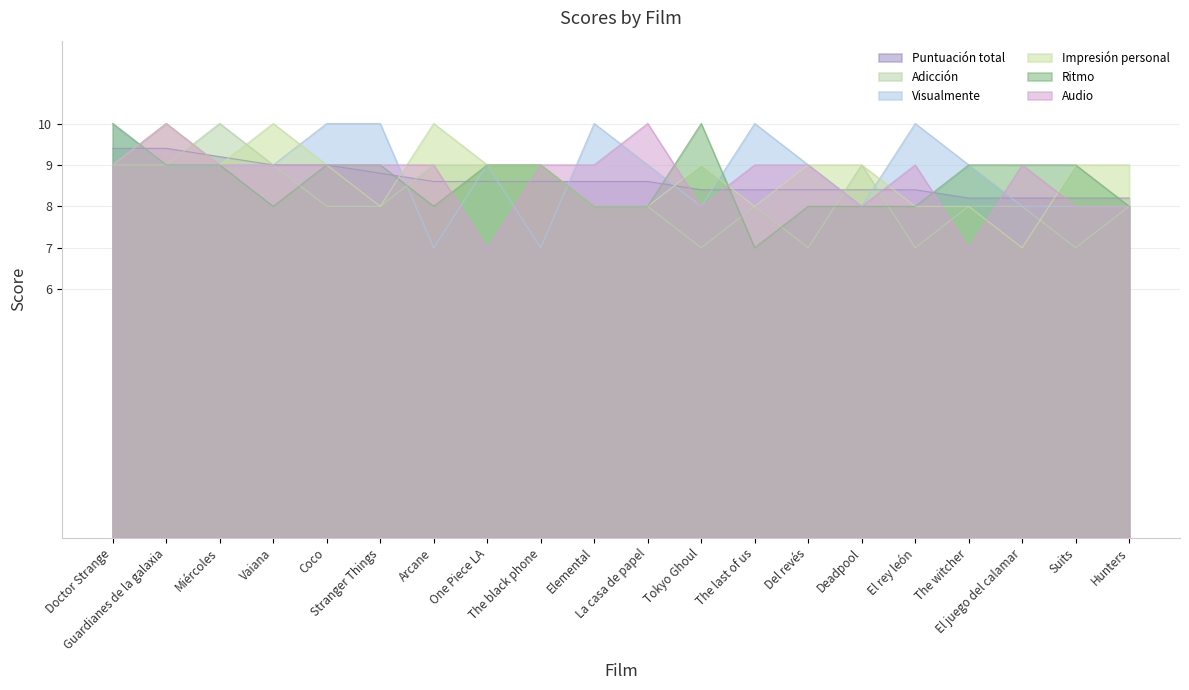

Reading left to right, list all the values displayed in this chart.

Puntuación total: 9.4	9.4	9.2	9.0	9.0	8.8	8.6	8.6	8.6	8.6	8.6	8.4	8.4	8.4	8.4	8.4	8.2	8.2	8.2	8.2
Adicción: 9.0	9.0	10.0	9.0	8.0	8.0	9.0	9.0	9.0	8.0	8.0	7.0	8.0	7.0	9.0	7.0	8.0	8.0	7.0	8.0
Visualmente: 10.0	9.0	9.0	9.0	10.0	10.0	7.0	9.0	7.0	10.0	9.0	8.0	10.0	9.0	8.0	10.0	9.0	8.0	8.0	8.0
Impresión personal: 9.0	10.0	9.0	10.0	9.0	8.0	10.0	9.0	9.0	8.0	8.0	9.0	8.0	9.0	9.0	8.0	8.0	7.0	9.0	9.0
Ritmo: 10.0	9.0	9.0	8.0	9.0	9.0	8.0	9.0	9.0	8.0	8.0	10.0	7.0	8.0	8.0	8.0	9.0	9.0	9.0	8.0
Audio: 9.0	10.0	9.0	9.0	9.0	9.0	9.0	7.0	9.0	9.0	10.0	8.0	9.0	9.0	8.0	9.0	7.0	9.0	8.0	8.0